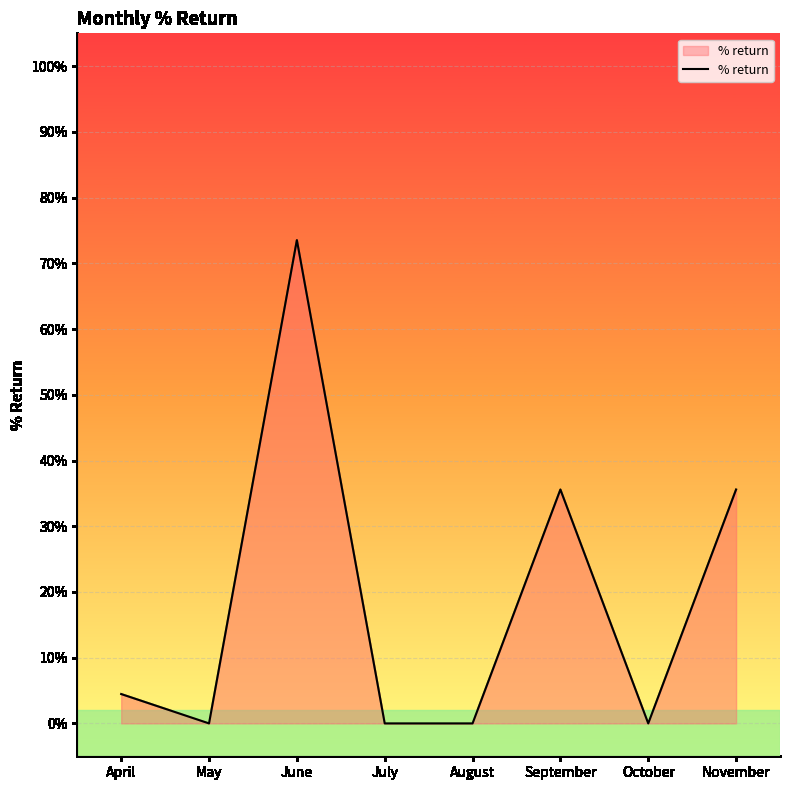

Rank the categories by value from lowest to highest.

May, July, August, October, April, September, November, June